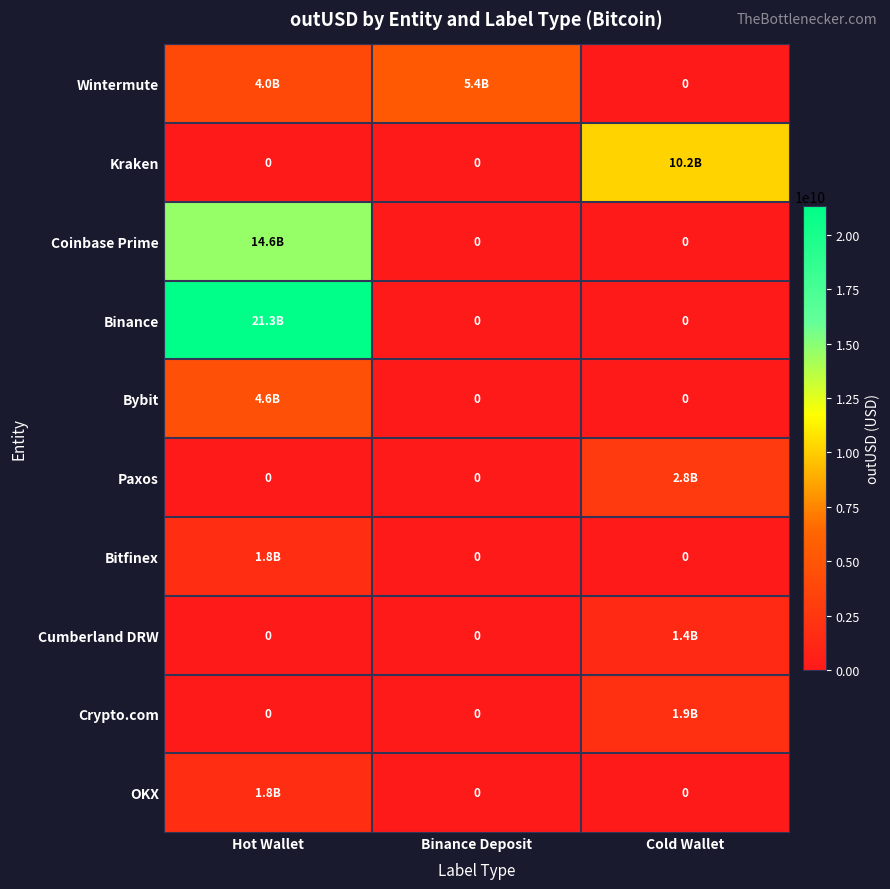

What is the difference between the Kraken values at Cold Wallet and Hot Wallet?

10183850073.2